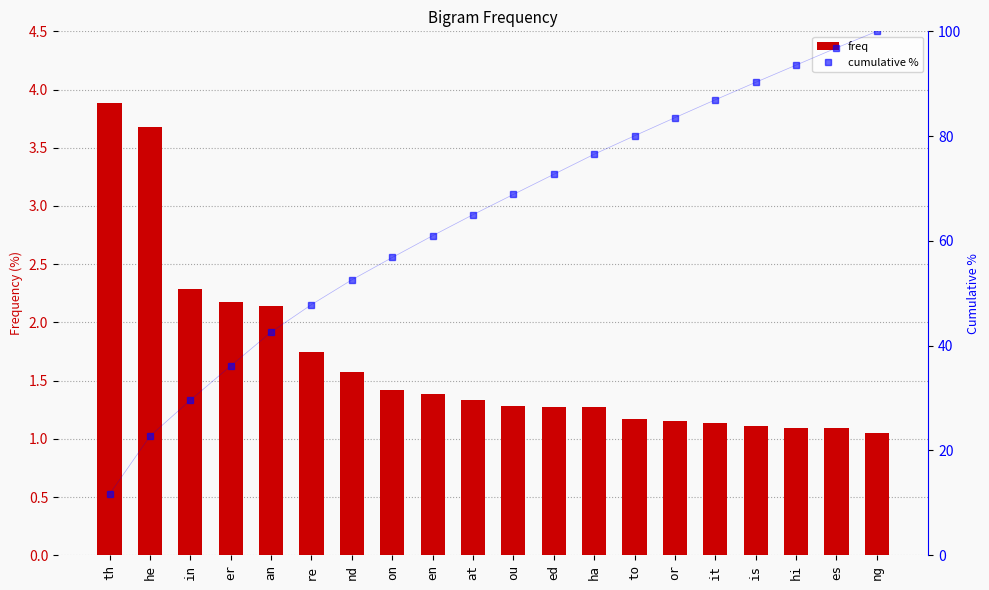

Reading left to right, list all the values displayed in this chart.

freq: th=3.9	he=3.7	in=2.3	er=2.2	an=2.1	re=1.7	nd=1.6	on=1.4	en=1.4	at=1.3	ou=1.3	ed=1.3	ha=1.3	to=1.2	or=1.2	it=1.1	is=1.1	hi=1.1	es=1.1	ng=1.1
cumulative %: th=11.7	he=22.7	in=29.6	er=36.2	an=42.6	re=47.8	nd=52.6	on=56.8	en=61.0	at=65.0	ou=68.9	ed=72.7	ha=76.5	to=80.1	or=83.5	it=86.9	is=90.3	hi=93.5	es=96.8	ng=100.0